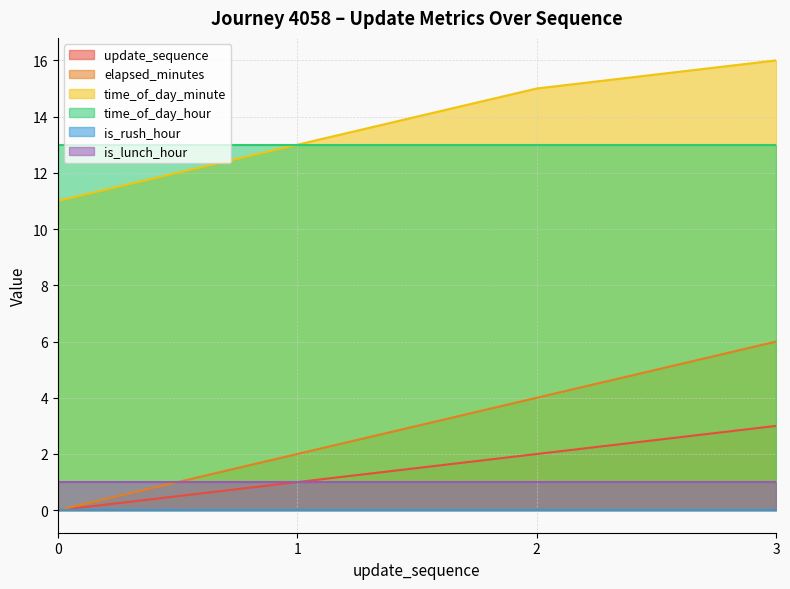

What is the difference between the highest and lowest values at 0?

13